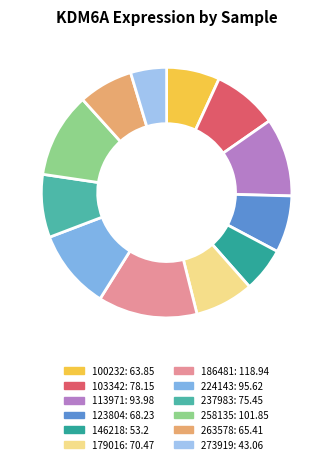

How many slices are in this pie chart?

12